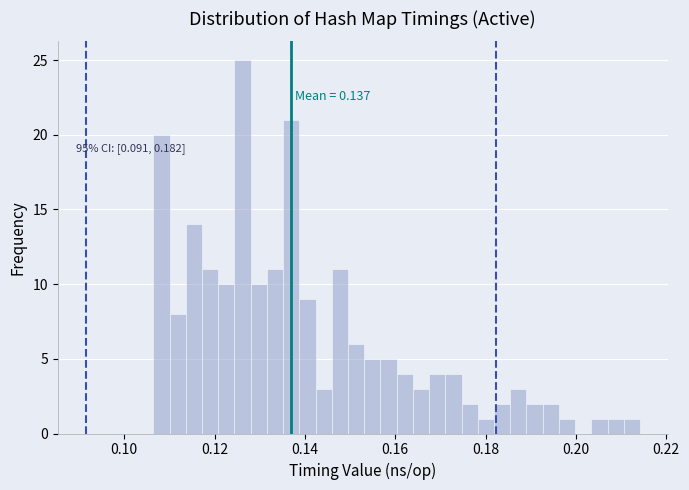

Read against the x-axis, roughly where is the centre of the tallest bar?

0.126